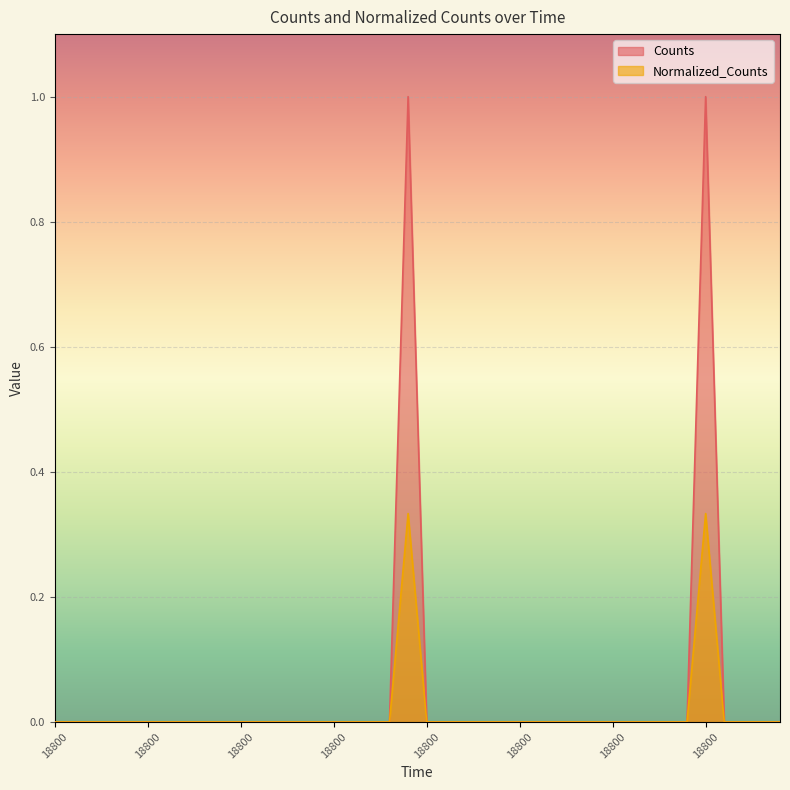

How many data points in Counts are above 0?

2